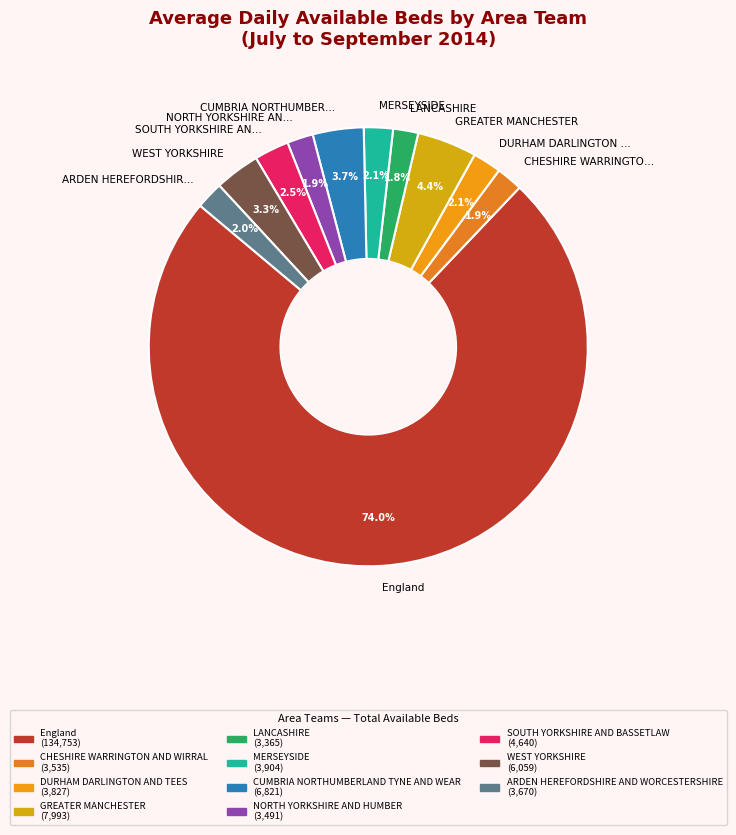

Approximately how many times larger is the value at MERSEYSIDE compared to GREATER MANCHESTER?

0.5